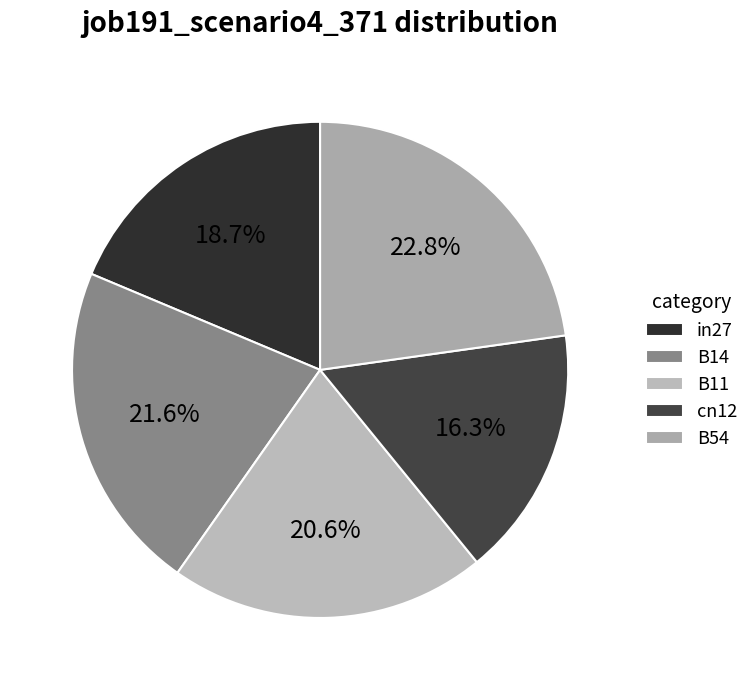

What percentage is NOT represented by B14?

78.4%